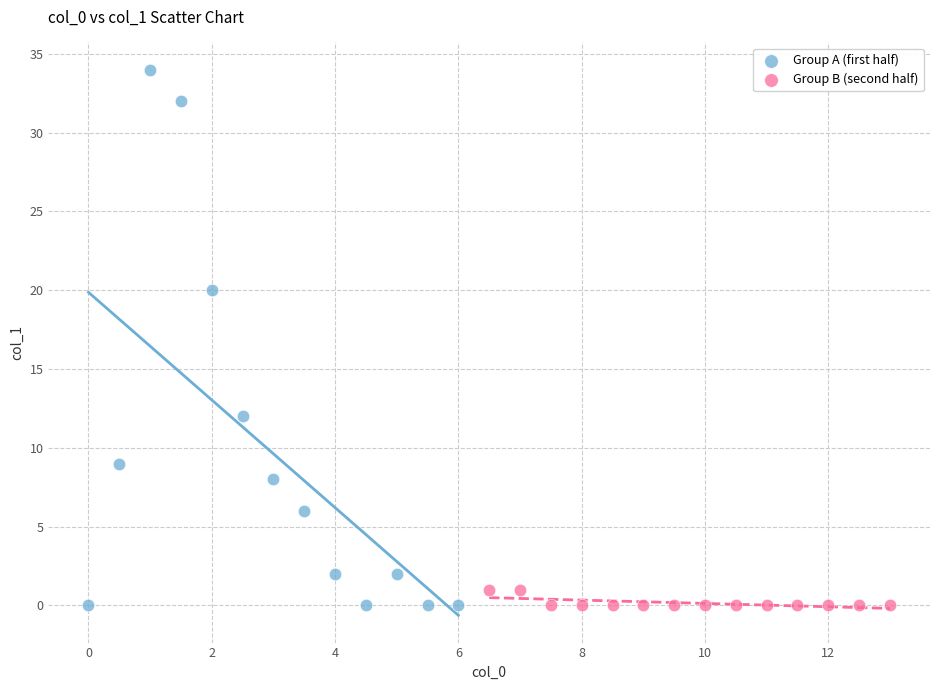

Which series reaches the maximum Y coordinate?

Group A (first half)